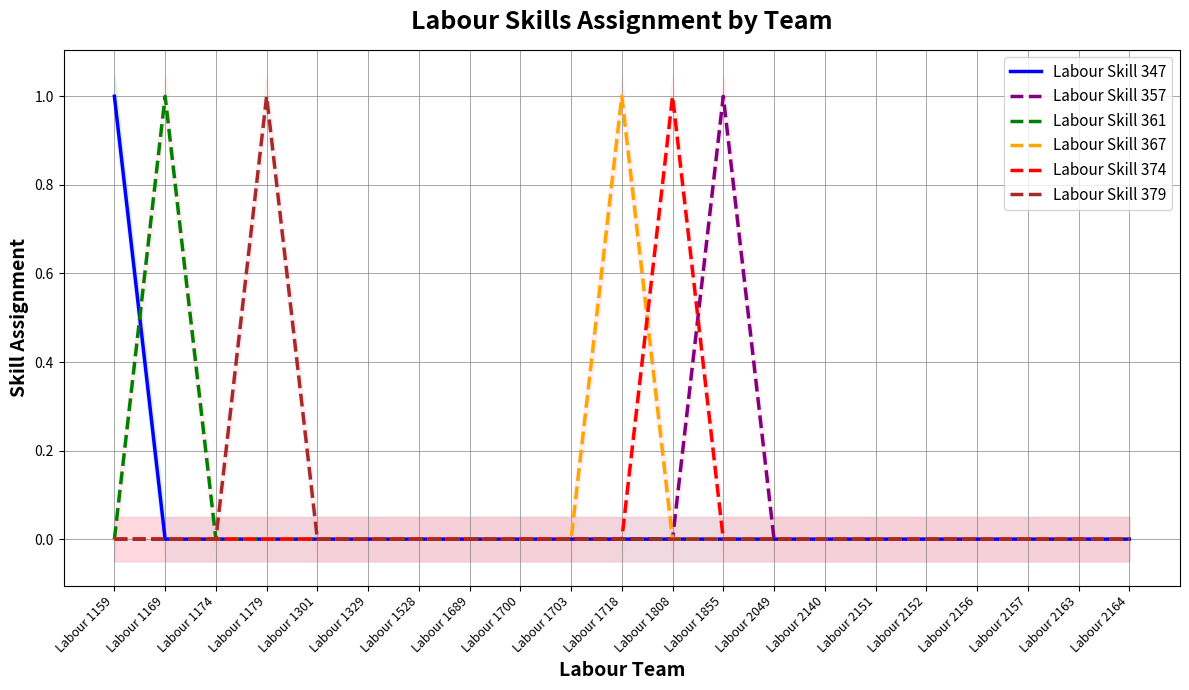

What is the maximum value shown in the chart?

1